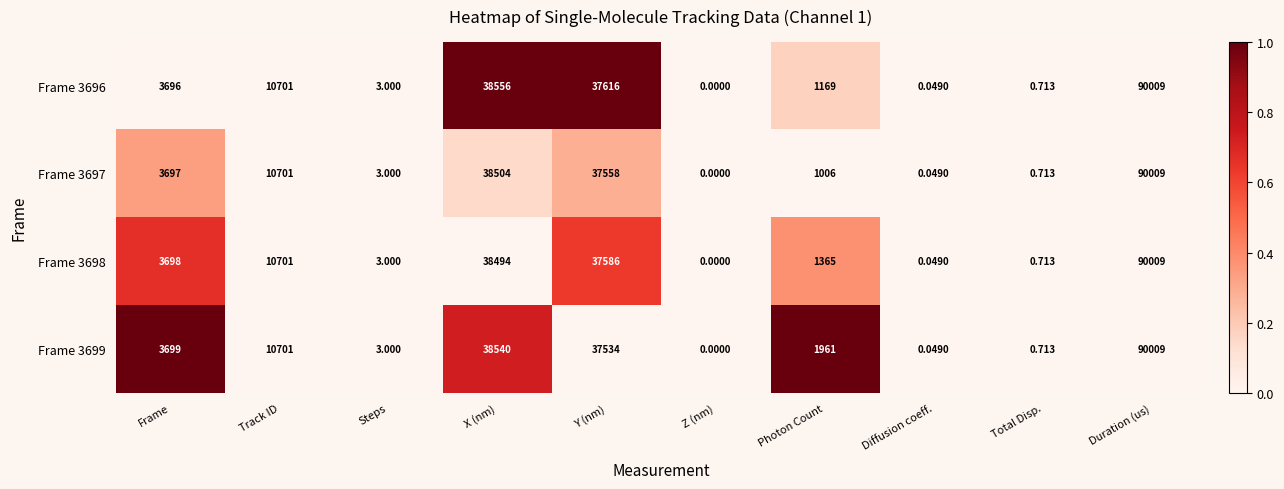

Which category has the lowest value across all series?

Z (nm)